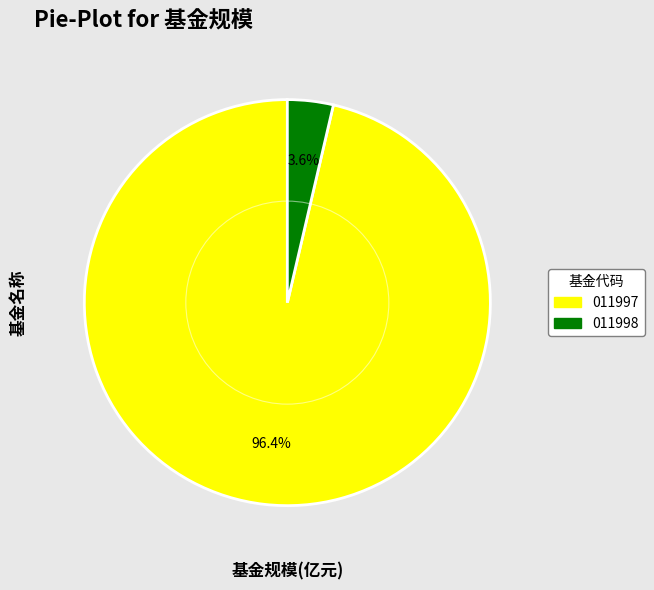

Between 011998 and 011997, which is larger?

011997